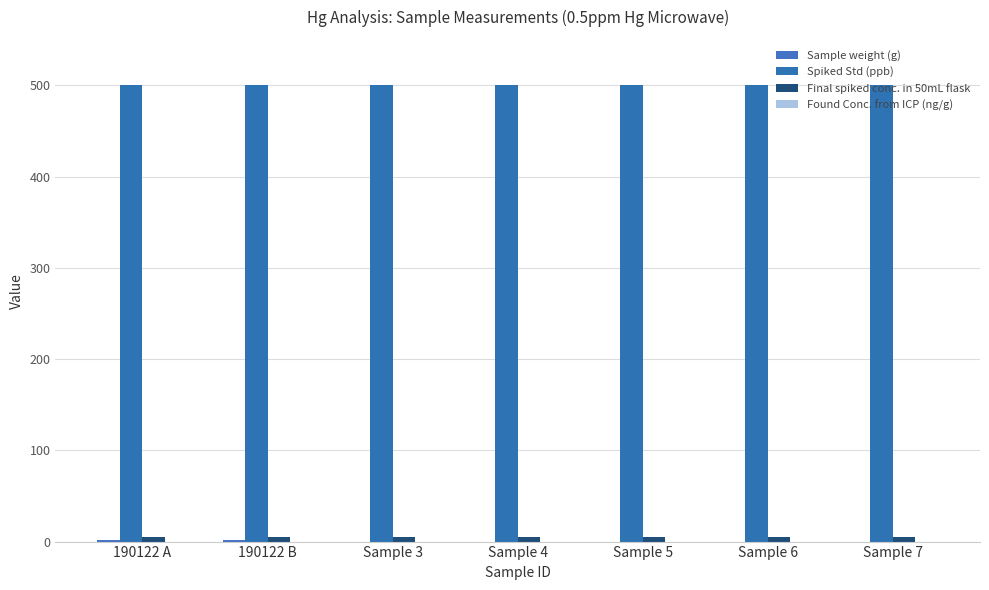

How many categories are shown in the chart?

7